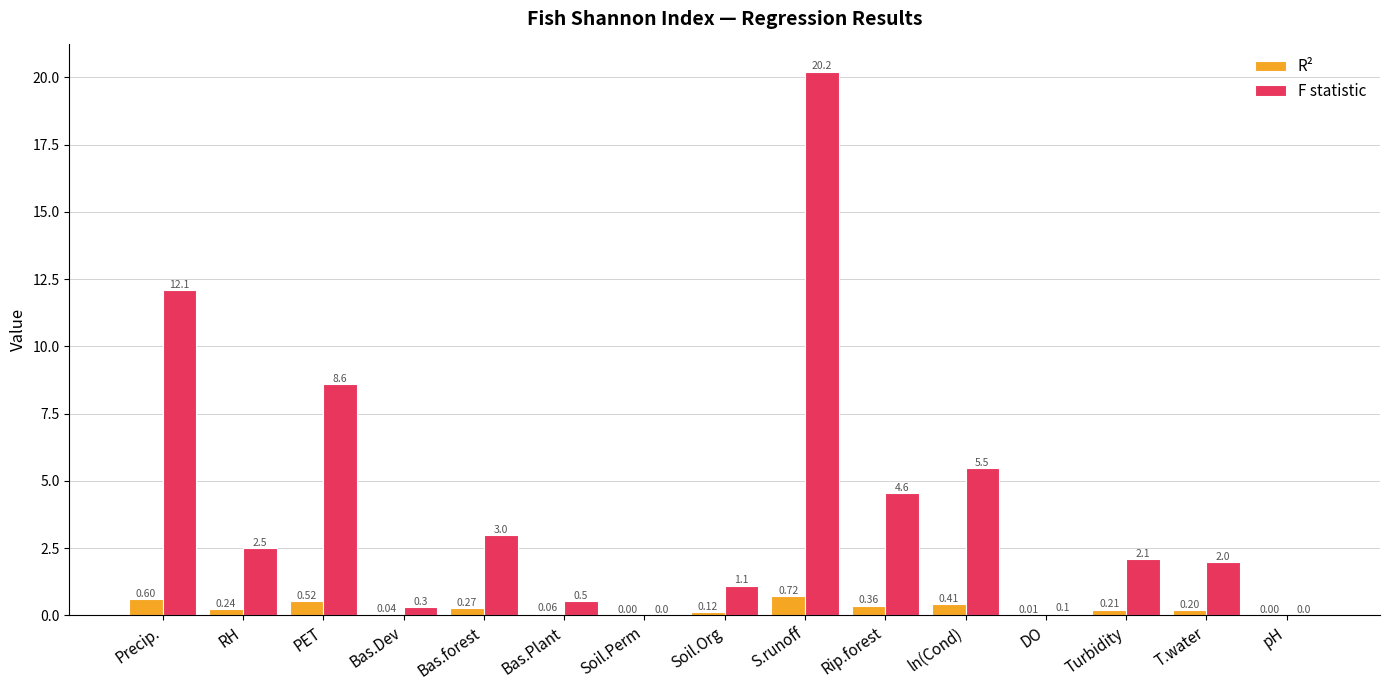

What is the sum of all R² values?

3.7